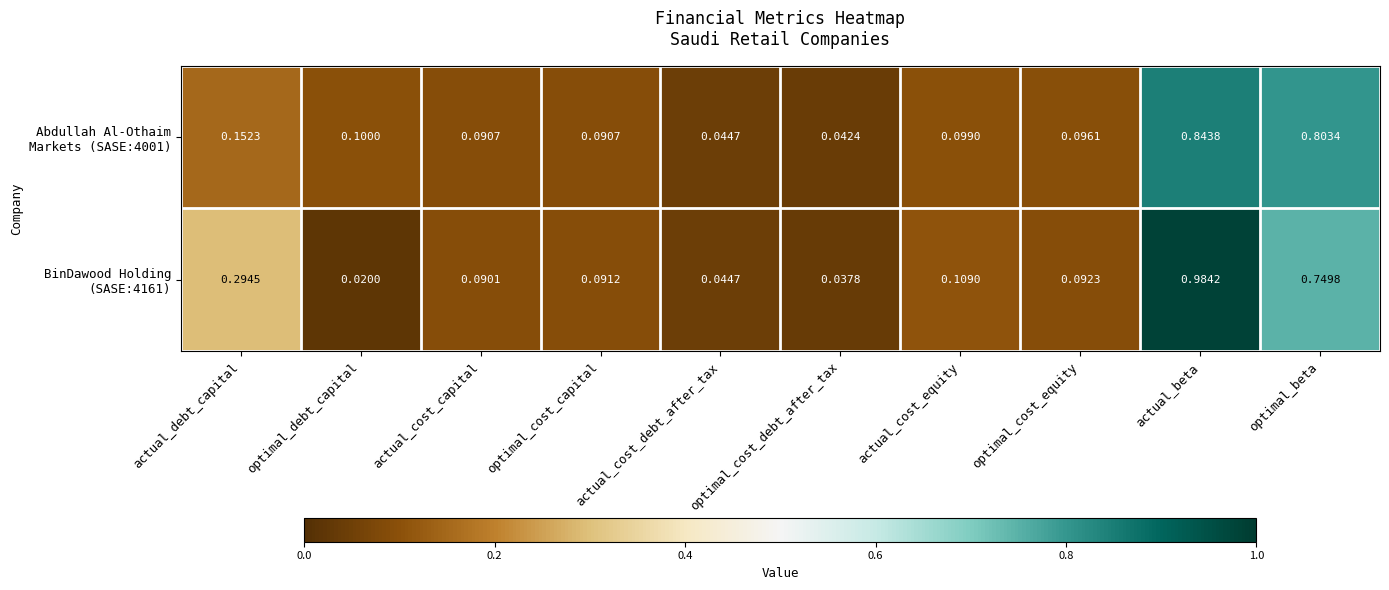

Which label corresponds to the largest value in the chart?

actual_beta